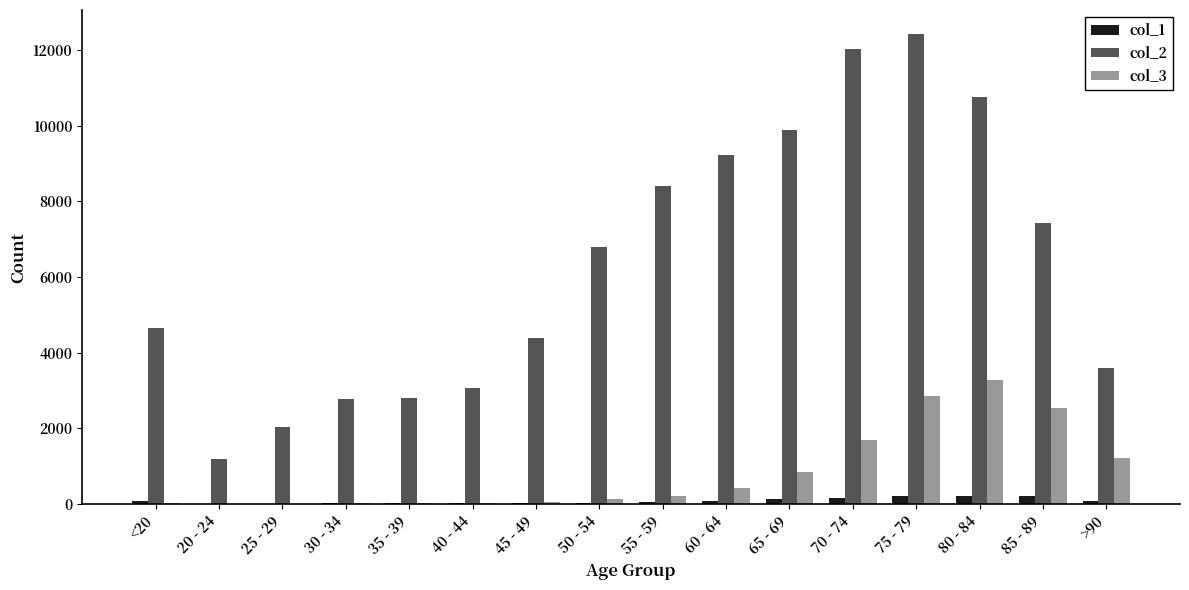

At which category does the chart reach its peak across all series?

75 - 79